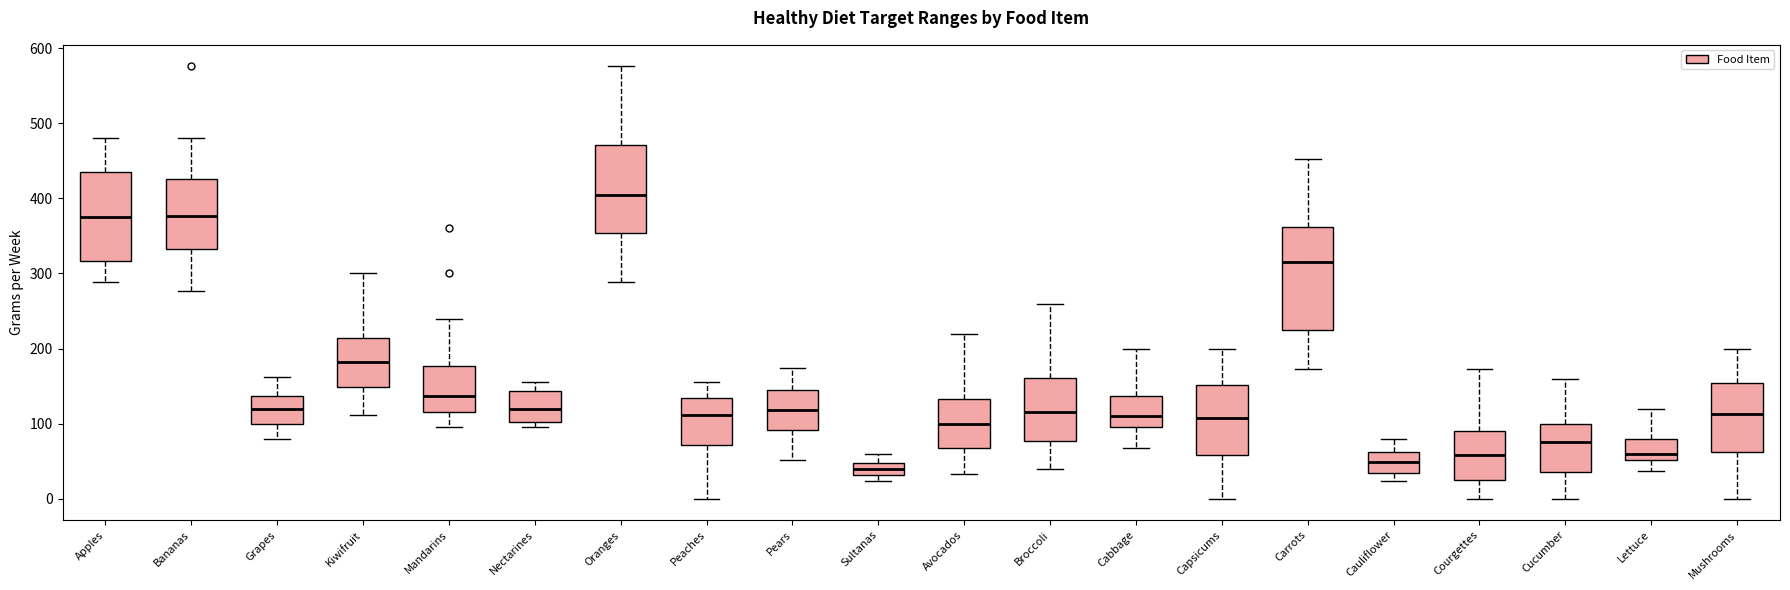

Reading left to right, transcribe this box plot: for each box, give where its median line is, the range the box spans, and where its two whiskers end, as read against the y-axis. The values are not printed on the chart, so give them approximately, as read against the axis.

Apples: median 380, box 320 to 440, whiskers 290 to 480
Bananas: median 380, box 330 to 430, whiskers 280 to 480
Grapes: median 120, box 100 to 140, whiskers 80 to 160
Kiwifruit: median 180, box 150 to 210, whiskers 110 to 300
Mandarins: median 140, box 120 to 180, whiskers 100 to 240
Nectarines: median 120, box 100 to 140, whiskers 100 (just below the box's lower edge) to 160
Oranges: median 410, box 350 to 470, whiskers 290 to 580
Peaches: median 110, box 70 to 130, whiskers 0 to 160
Pears: median 120, box 90 to 140, whiskers 50 to 170
Sultanas: median 40, box 30 to 50, whiskers 20 to 60
Avocados: median 100, box 70 to 130, whiskers 30 to 220
Broccoli: median 120, box 80 to 160, whiskers 40 to 260
Cabbage: median 110, box 100 to 140, whiskers 70 to 200
Capsicums: median 110, box 60 to 150, whiskers 0 to 200
Carrots: median 320, box 220 to 360, whiskers 170 to 450
Cauliflower: median 50, box 30 to 60, whiskers 20 to 80
Courgettes: median 60, box 20 to 90, whiskers 0 to 170
Cucumber: median 80, box 40 to 100, whiskers 0 to 160
Lettuce: median 60, box 50 to 80, whiskers 40 to 120
Mushrooms: median 110, box 60 to 150, whiskers 0 to 200